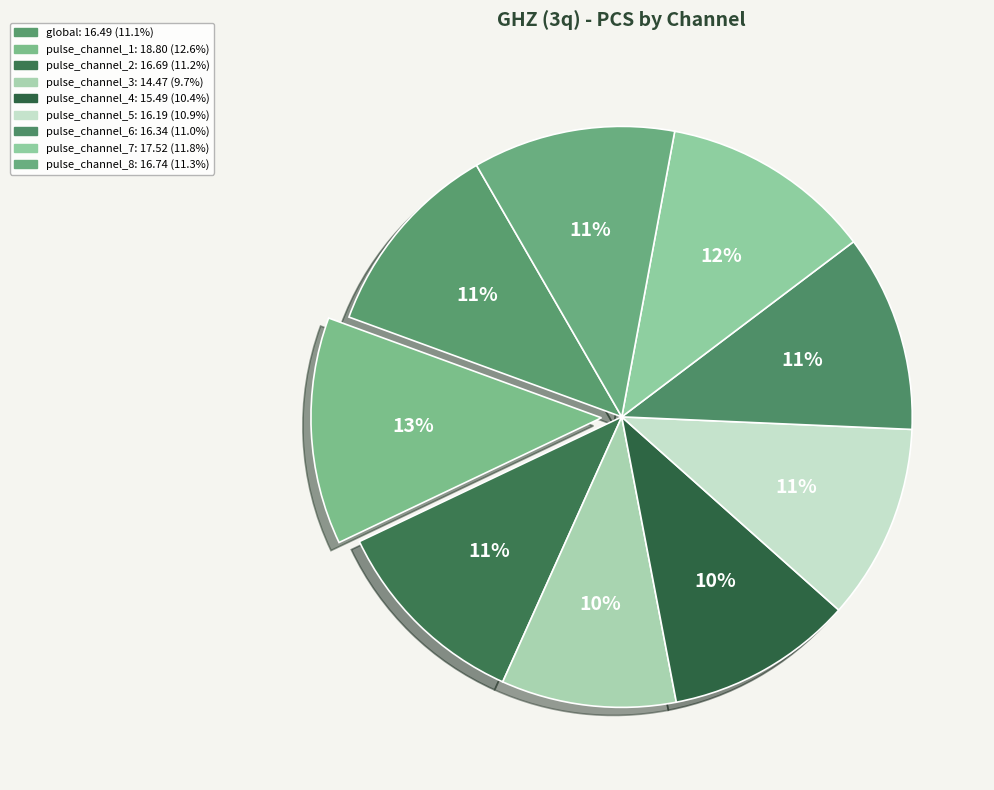

Approximately how many times larger is the value at pulse_channel_2 compared to pulse_channel_6?

1.0